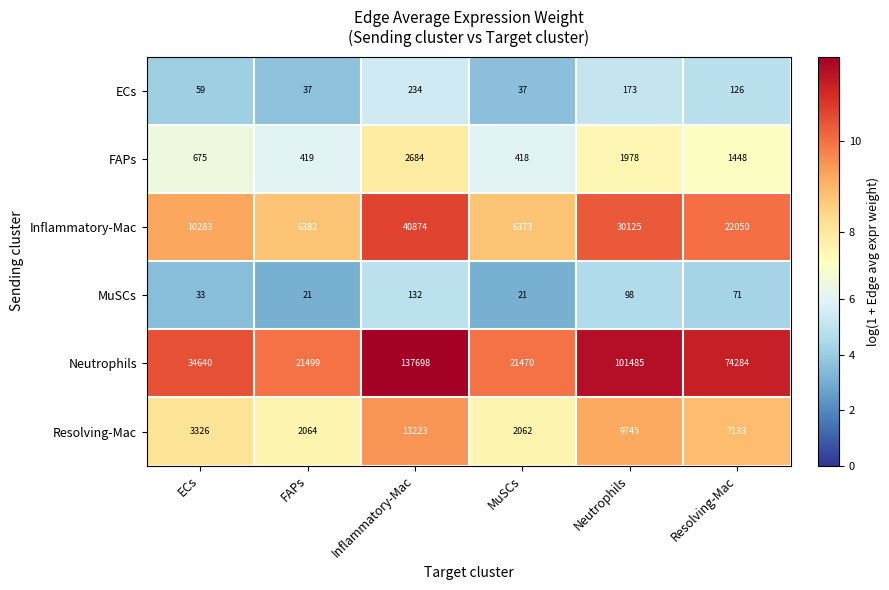

What value does the Inflammatory-Mac series have at Resolving-Mac?

22050